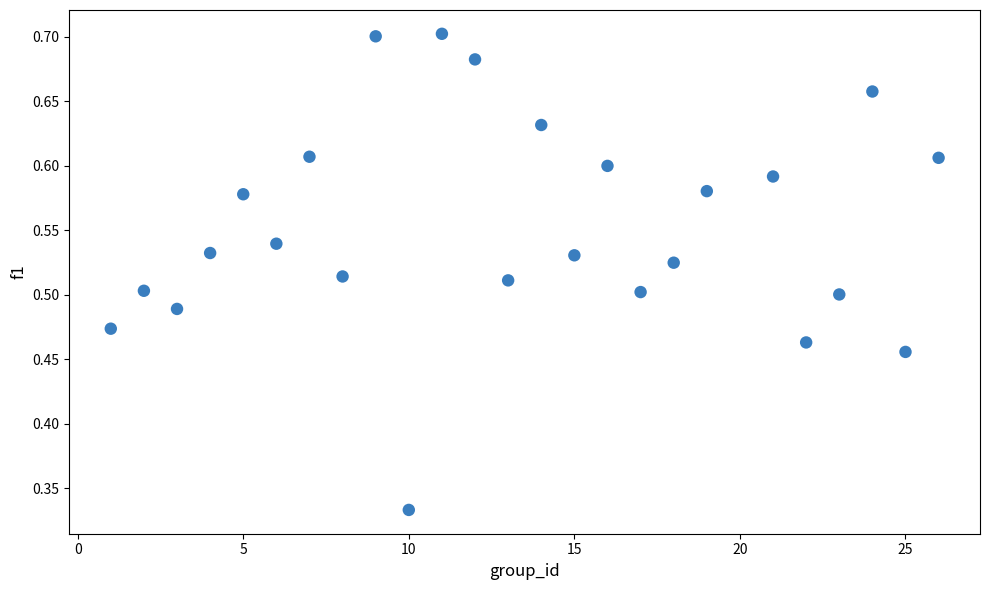

What is the range of Y values (max minus min)?

0.4